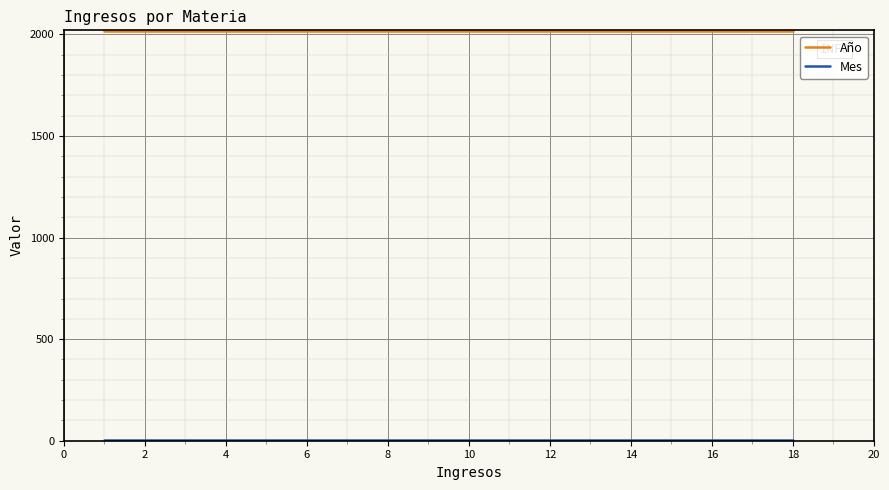

What is the sum of all Año values?

22198